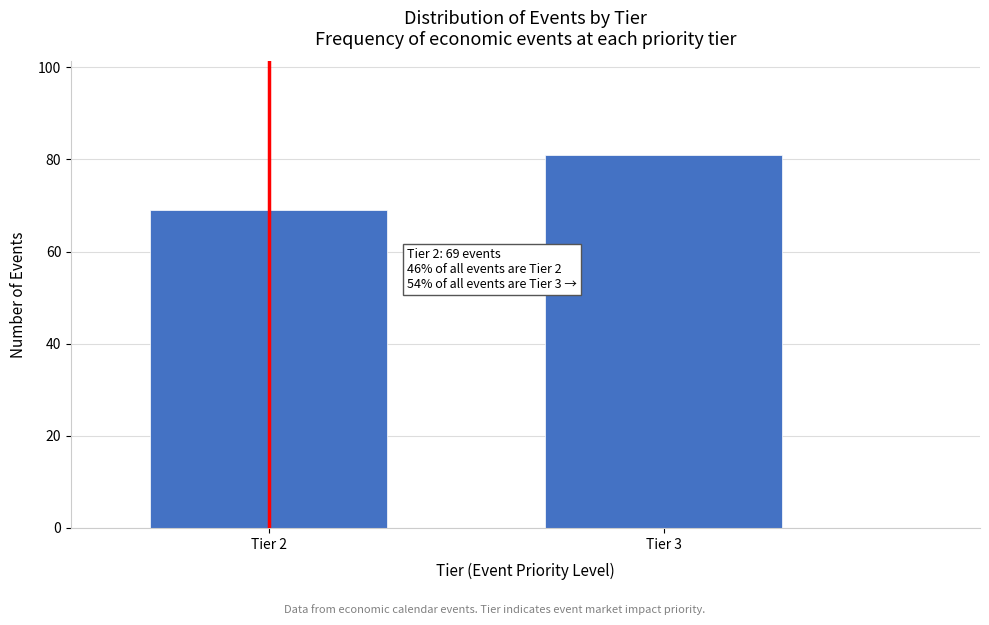

Reading left to right, what are all the values shown in this chart?

69	81